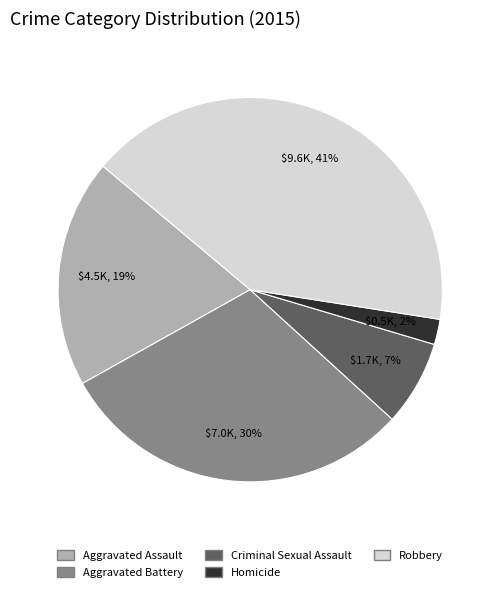

Is it true that Criminal Sexual Assault is 1% of the pie?

False